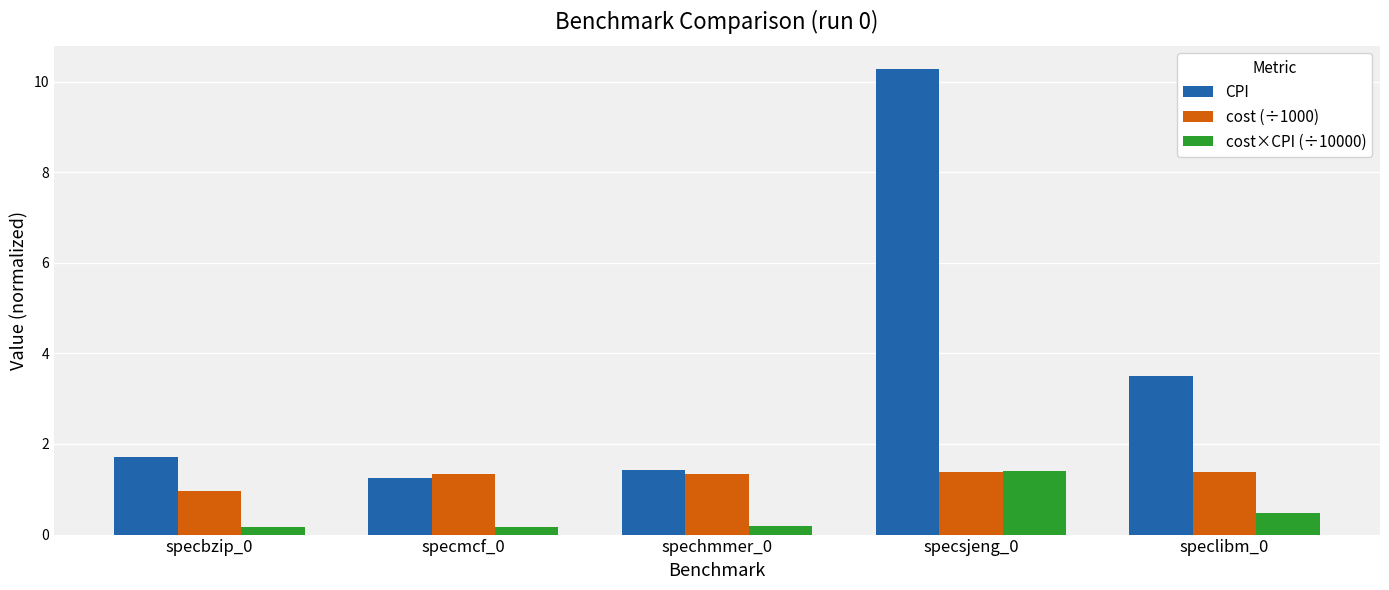

What is the label of the 2nd bar from the right?

specsjeng_0